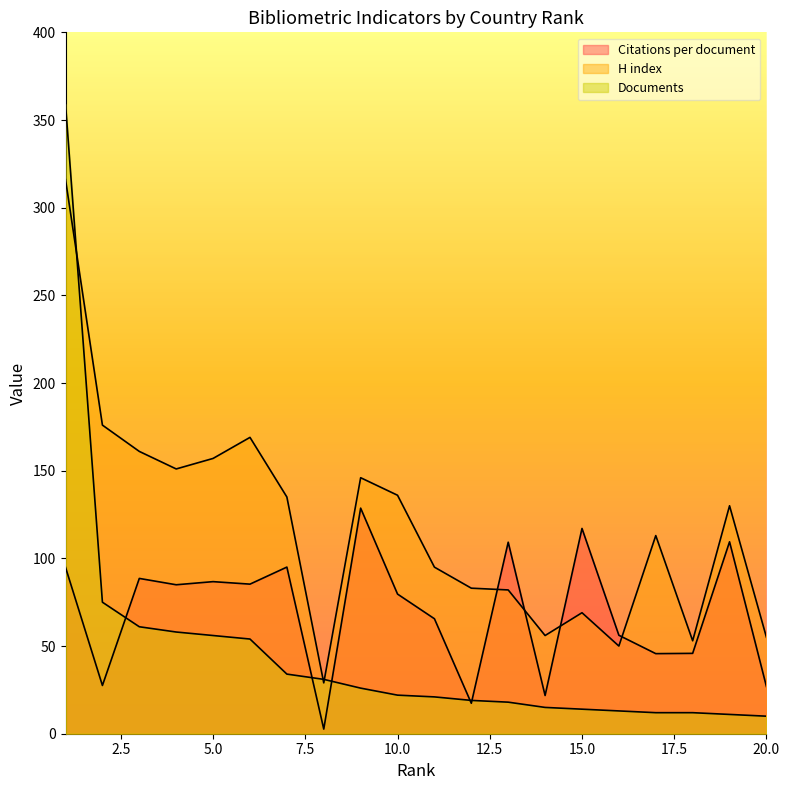

Does the chart display data point markers on the line(s)?

No